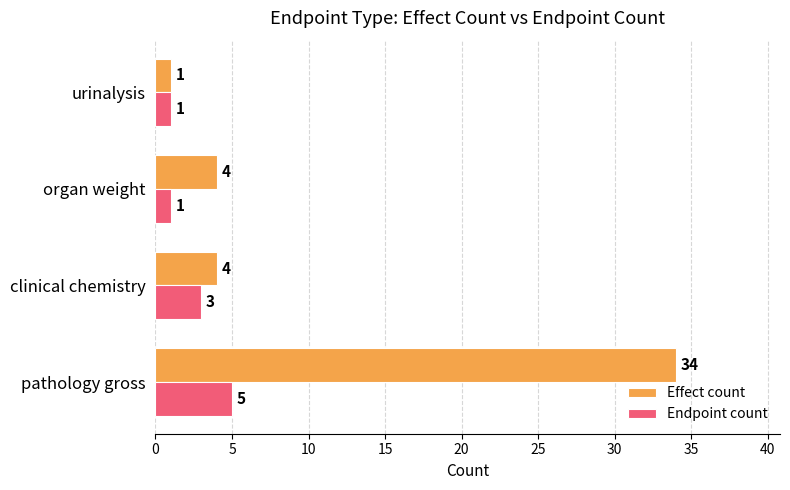

The Endpoint count series shows 3 at clinical chemistry. True or false?

True